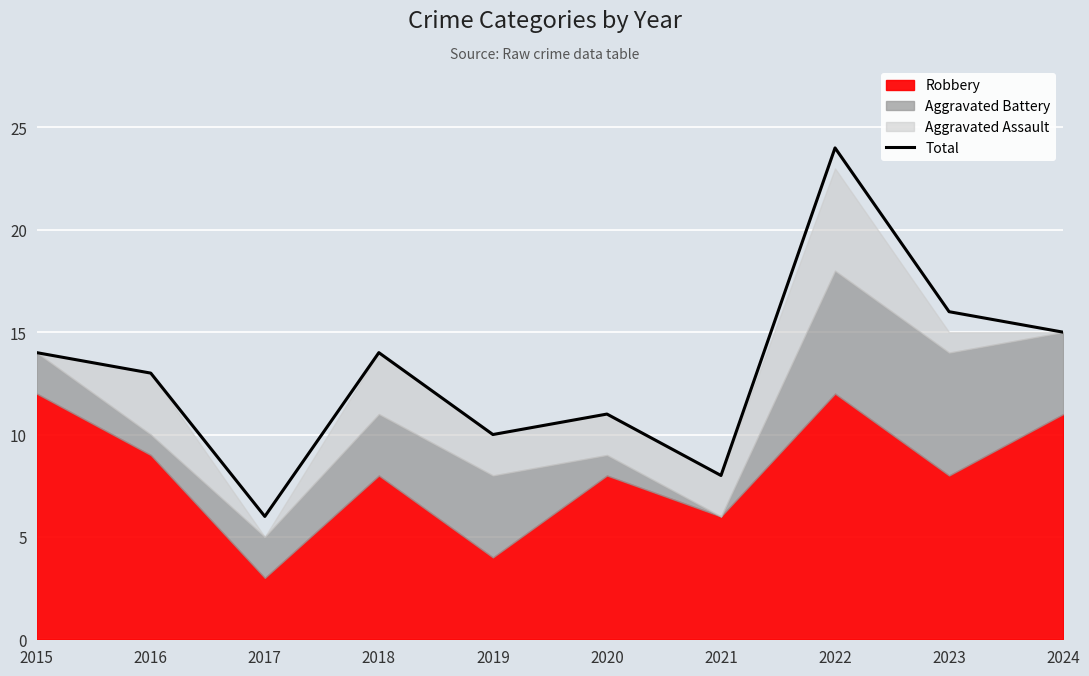

True or false: the data has more than 2 interior local peaks.

True